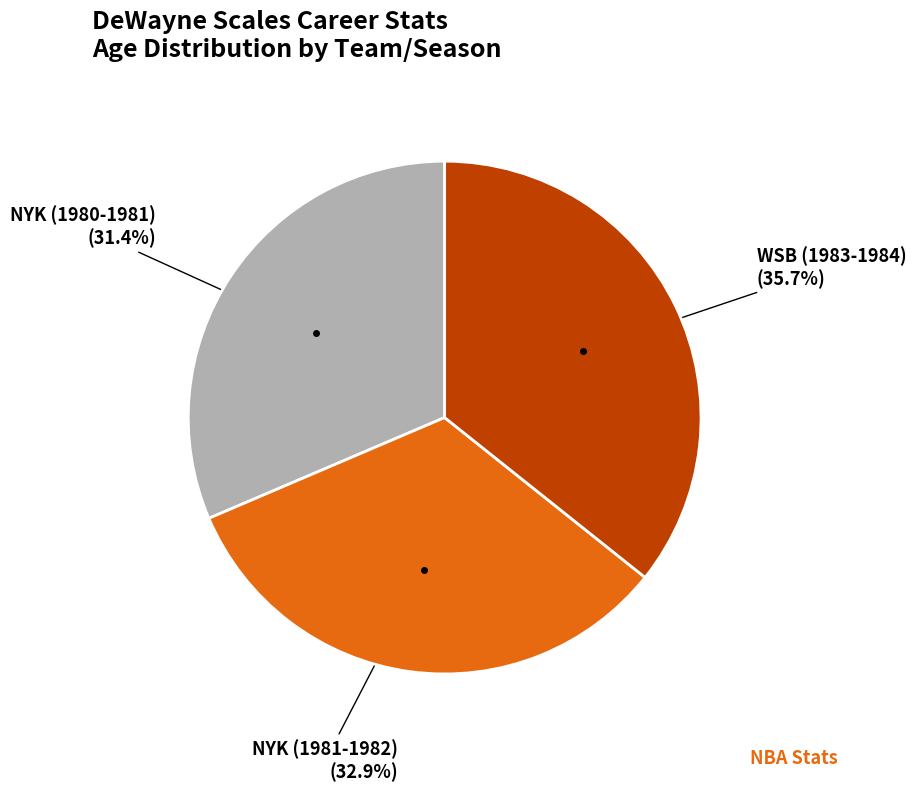

To the nearest percent, what is the difference between the largest and smallest slice percentages?

4%